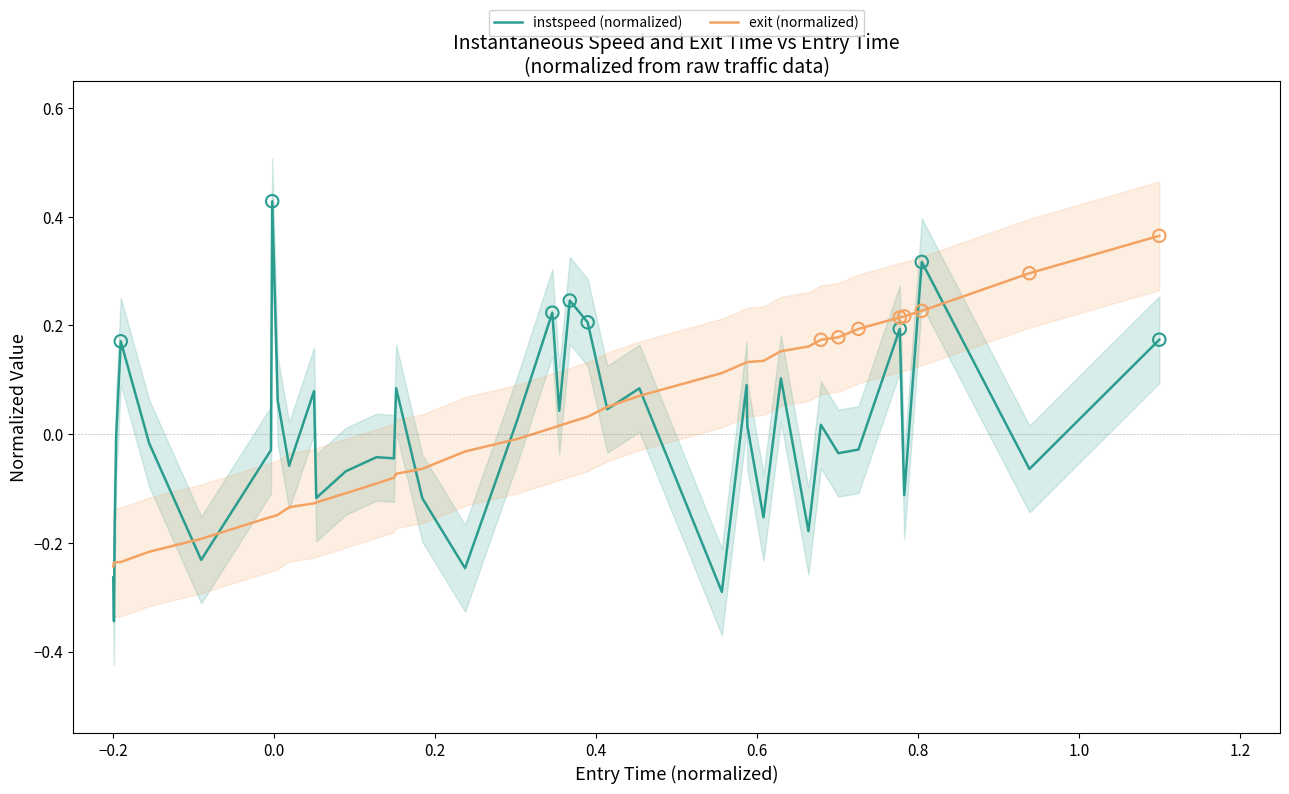

Which series contains the lowest Y value?

instspeed (normalized)